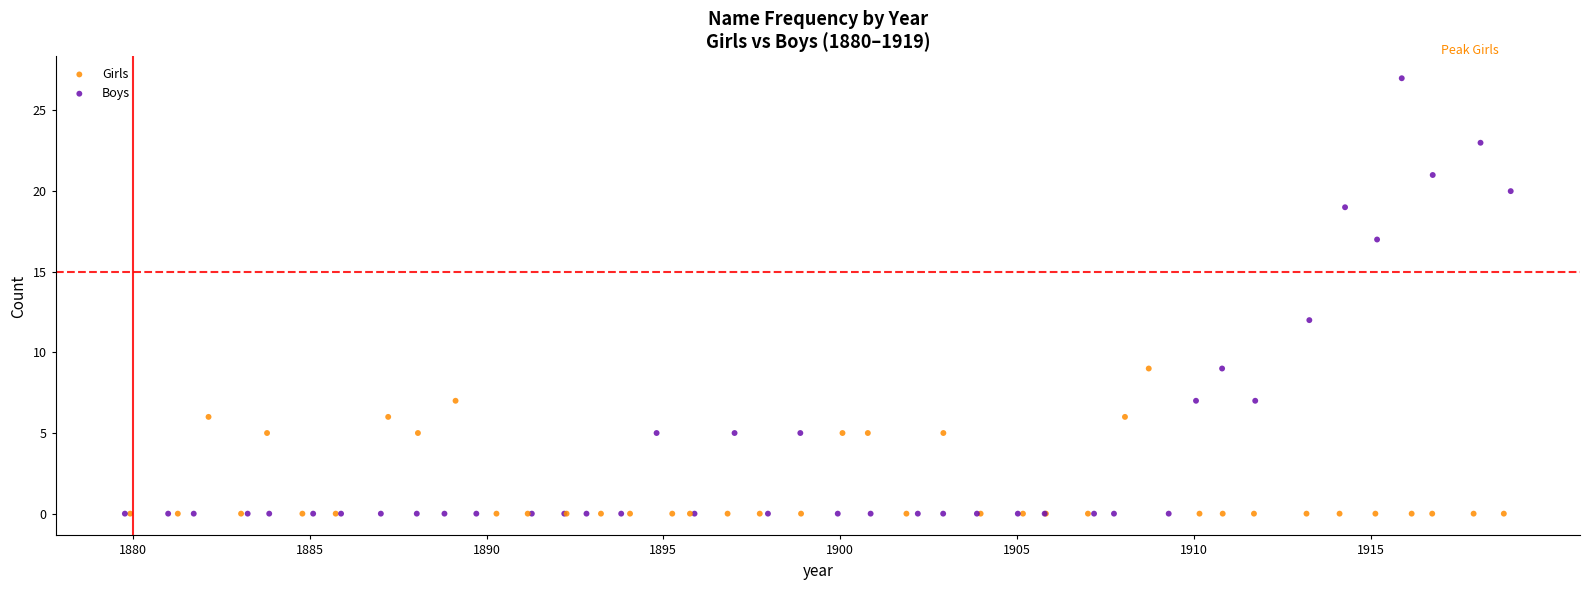

Which series reaches the maximum Y coordinate?

Girls